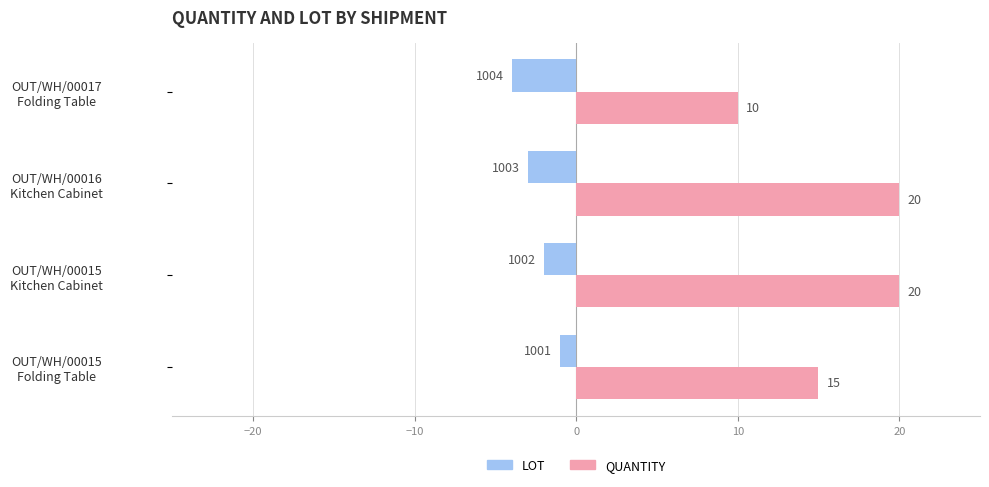

Which series has the widest spread of values?

QUANTITY